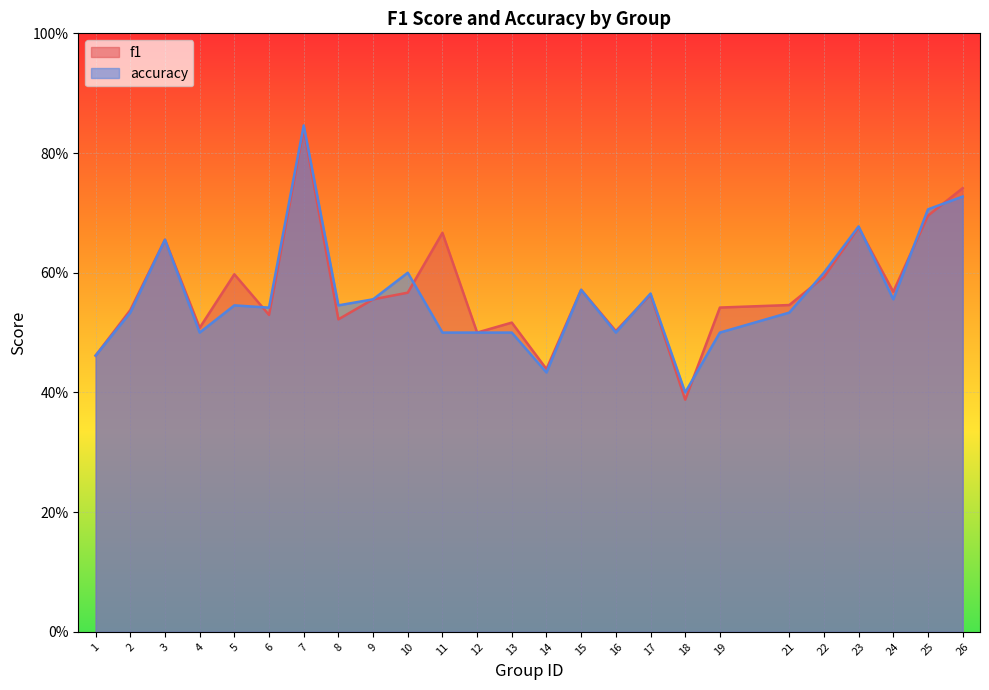

Between which two adjacent categories do f1 and accuracy first intersect?

5 and 6